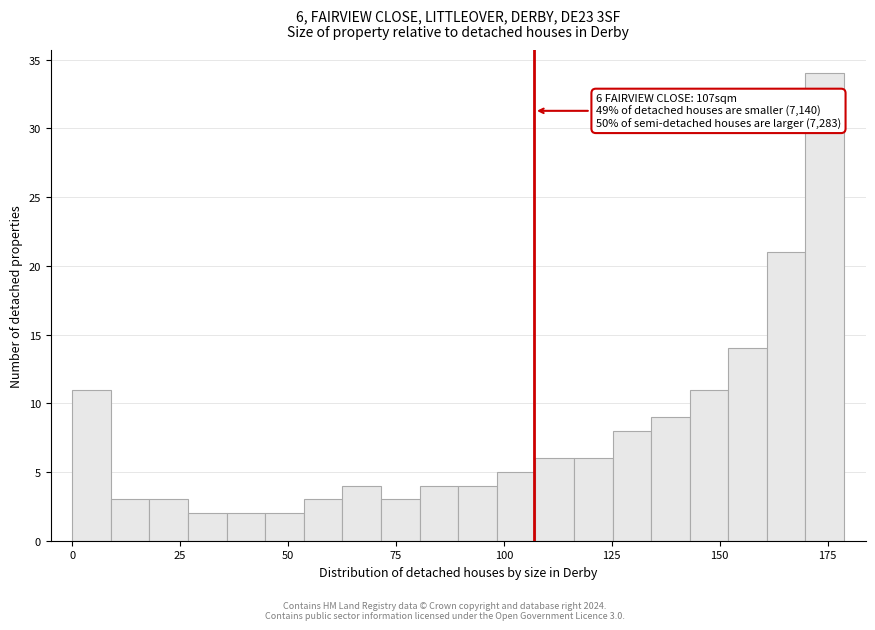

Read against the x-axis, roughly where is the centre of the tallest bar?

175